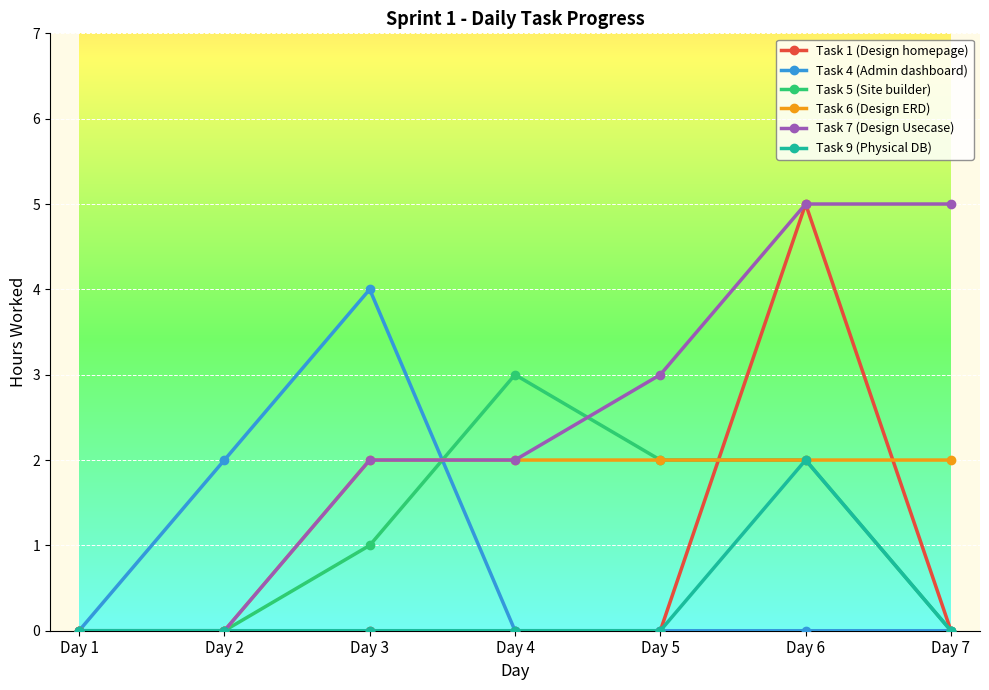

Is this an area chart (filled region under the line)?

No